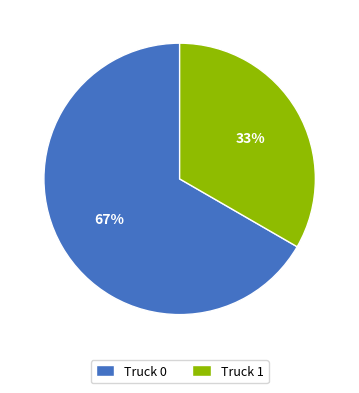

Combined, do Truck 0 and Truck 1 account for over 50%?

Yes